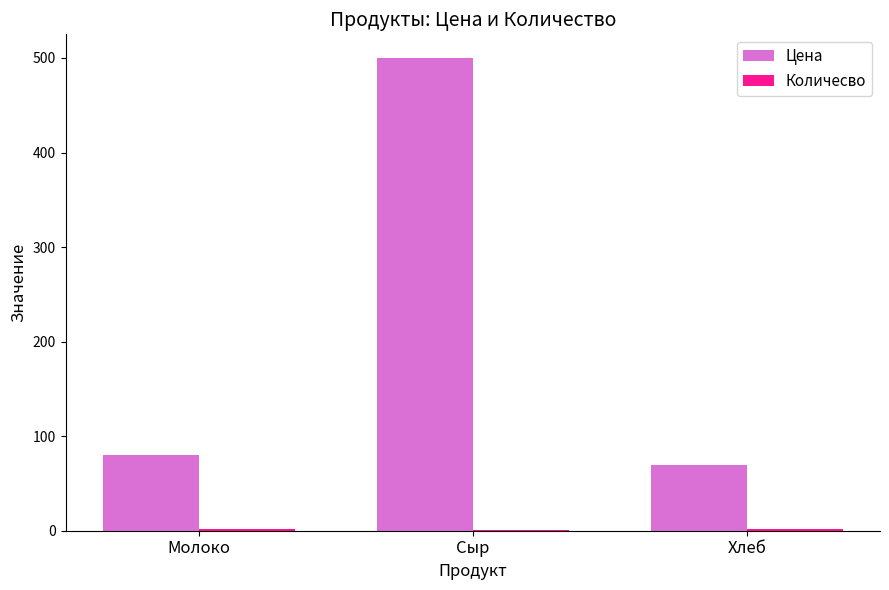

At which category is the sum across all series the highest?

Сыр